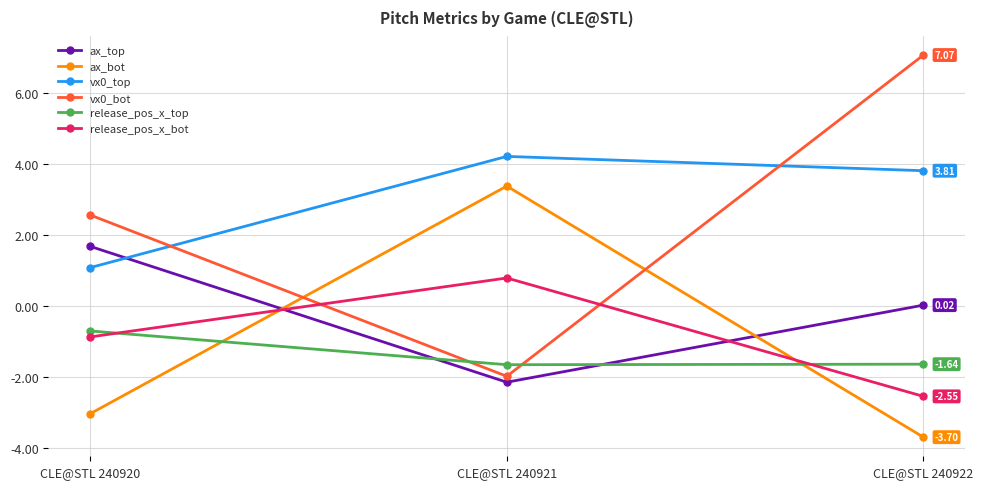

What is the spread (max minus min) of values at CLE@STL 240920?

5.6